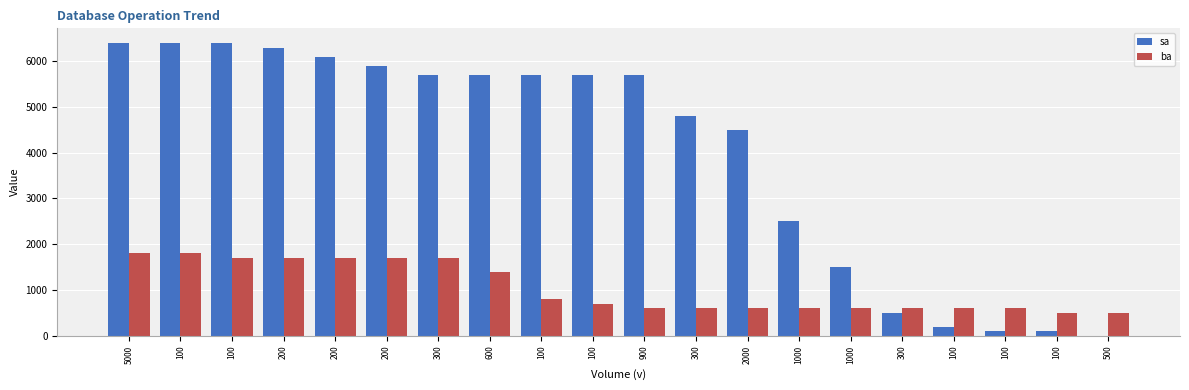

What are all the series names shown in the legend?

sa, ba